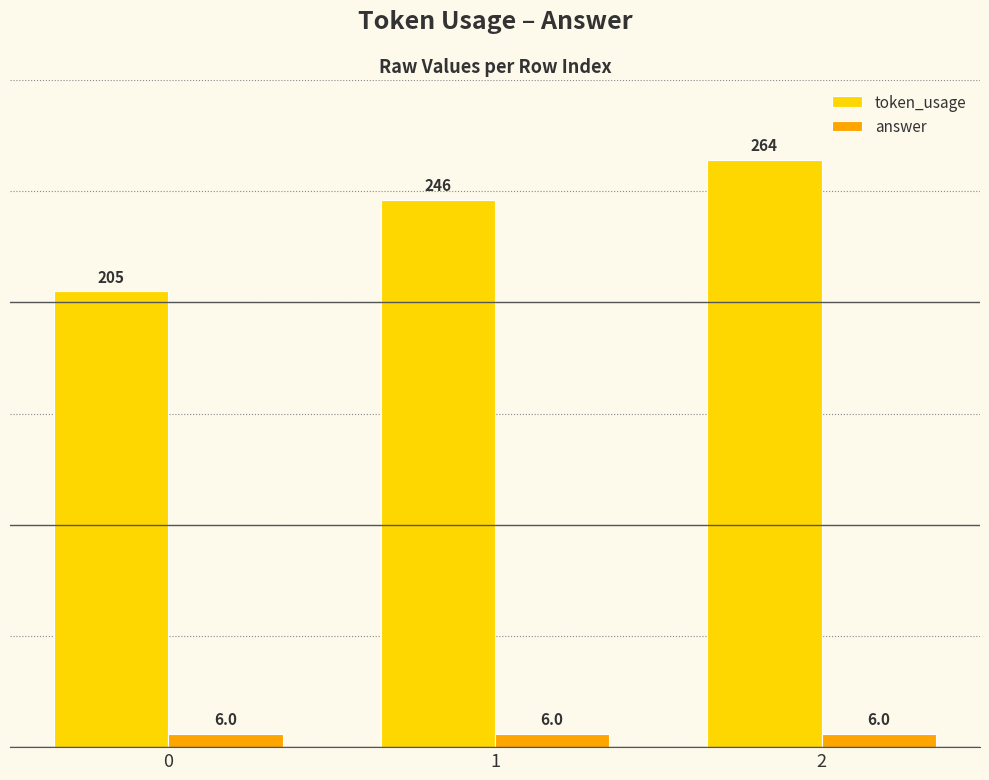

What is the sum of all token_usage values?

715